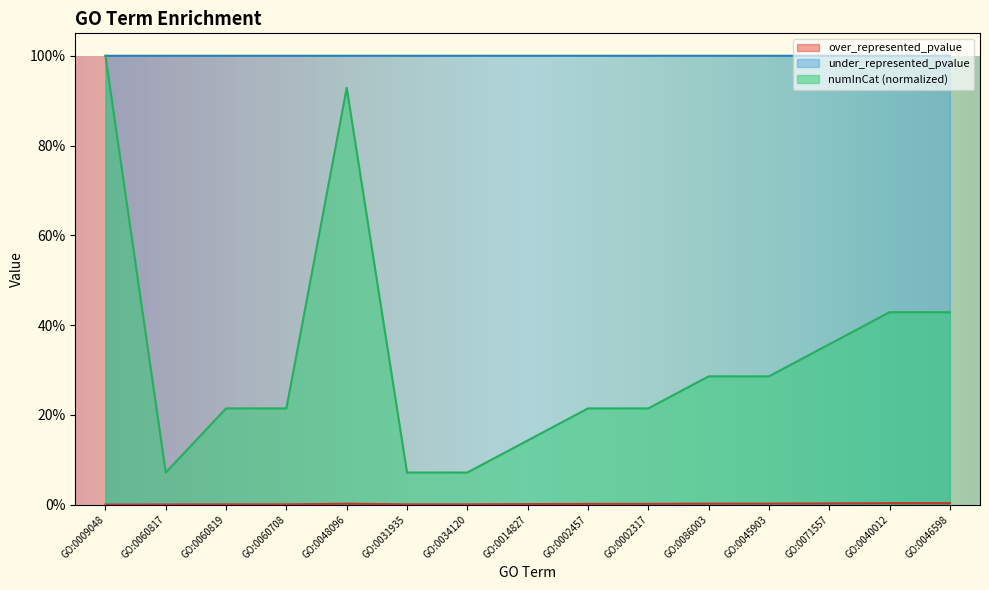

How many interior local peaks does the over_represented_pvalue series have?

1